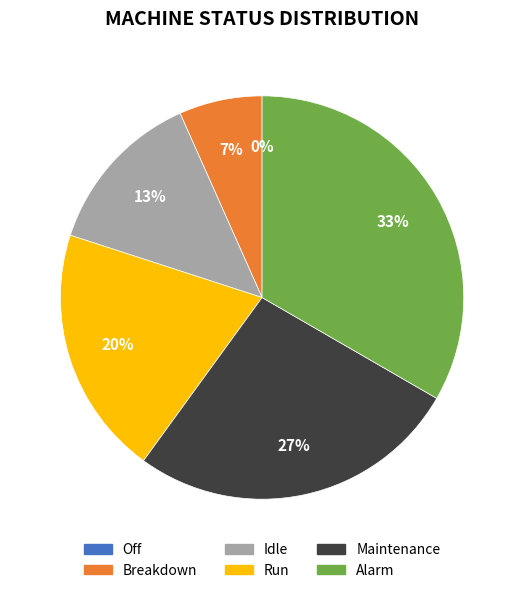

Which category has the smallest portion of the pie?

Off